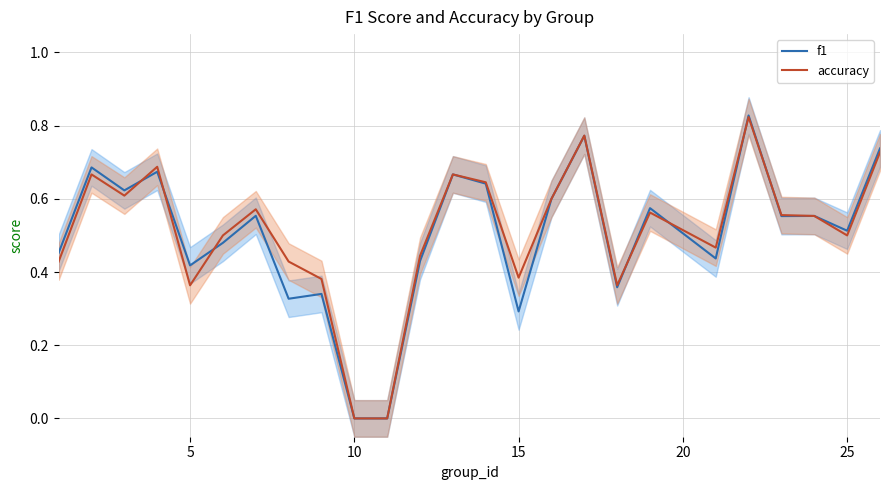

Which series has the widest spread of values?

f1